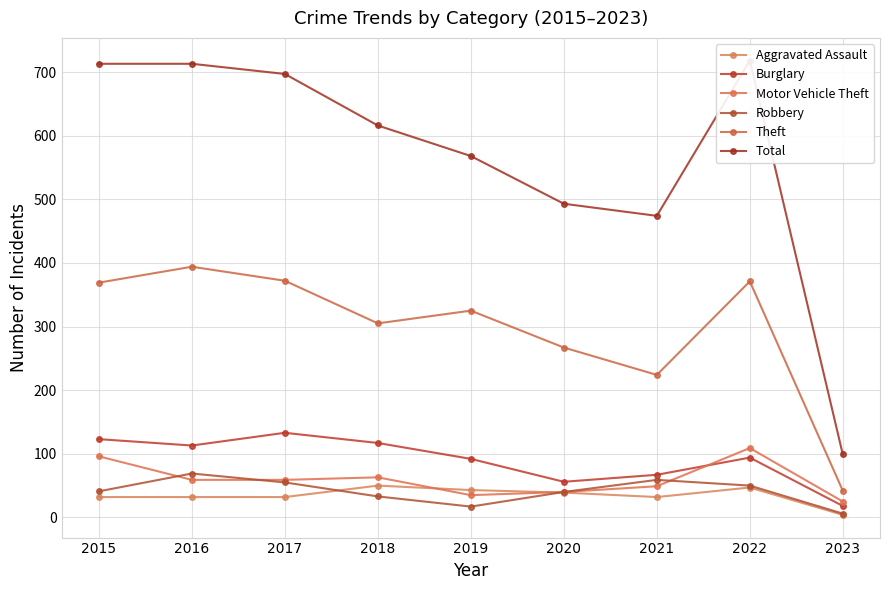

What is the difference between the Burglary values at 2018 and 2016?

4